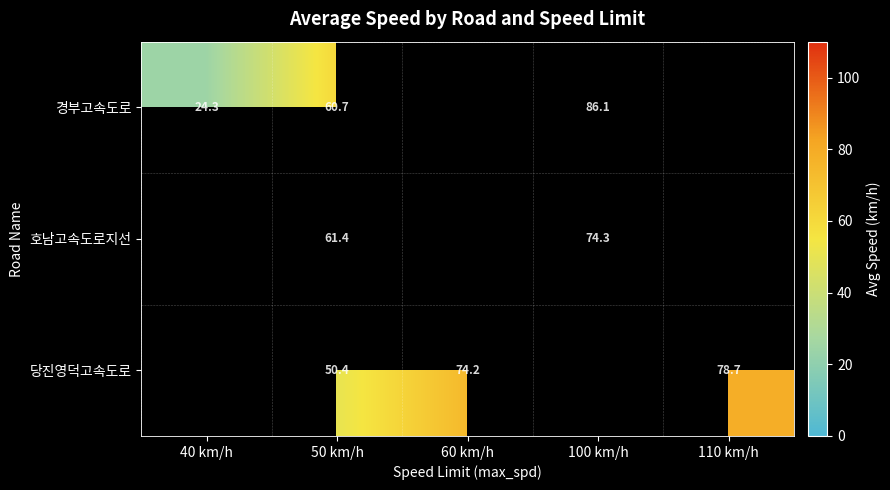

At which category is the sum across all series the highest?

50 km/h